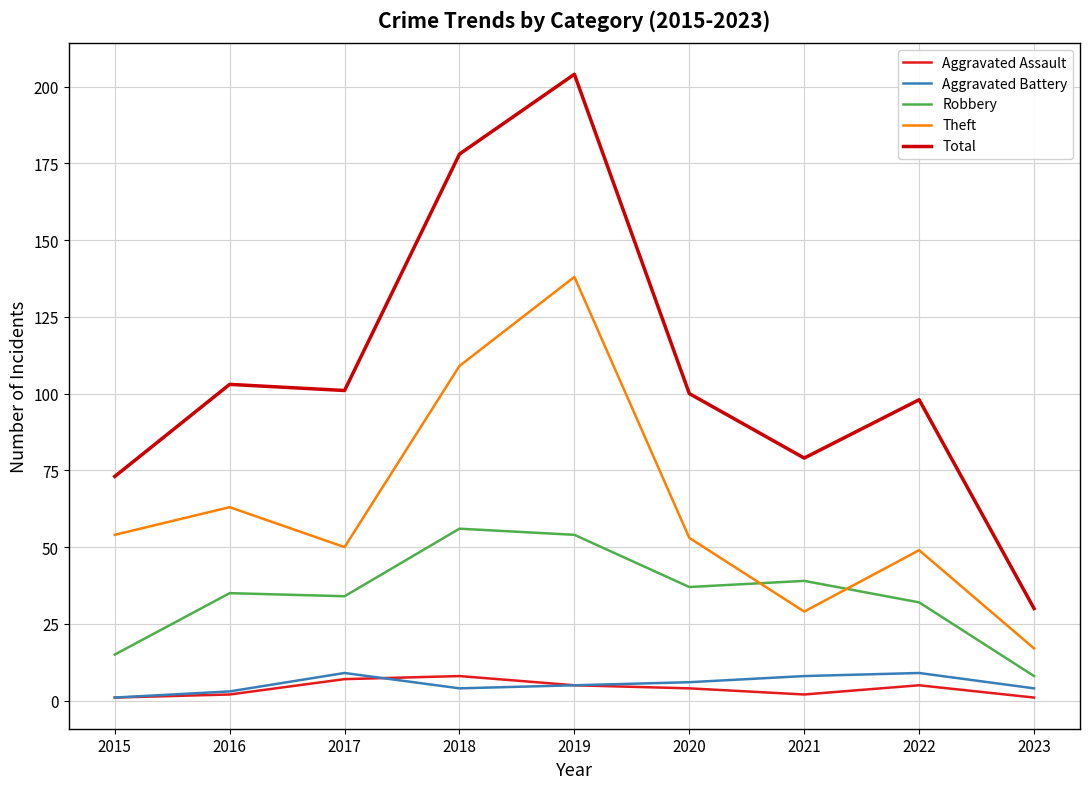

What is the sum of the Total values at 2018 and 2020?

278